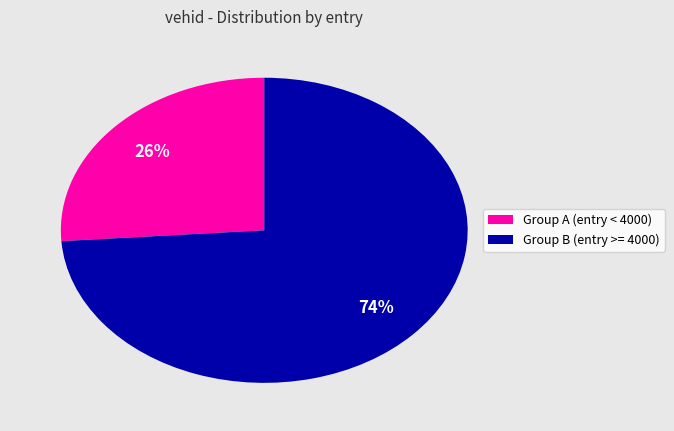

To the nearest percent, what is the difference between the largest and smallest slice percentages?

48%